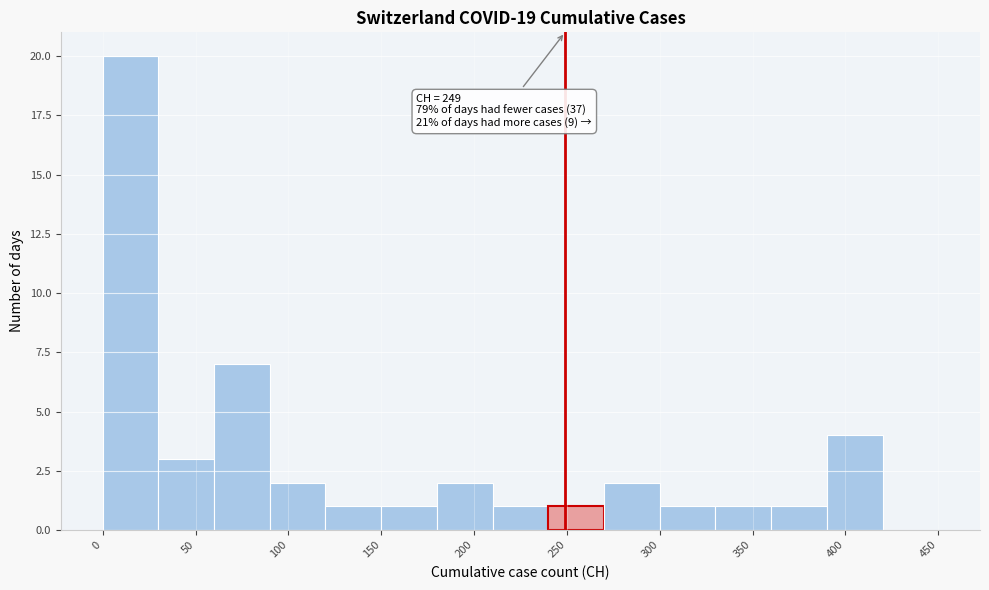

Over which range of the x-axis is the bar tallest?

0 to 30